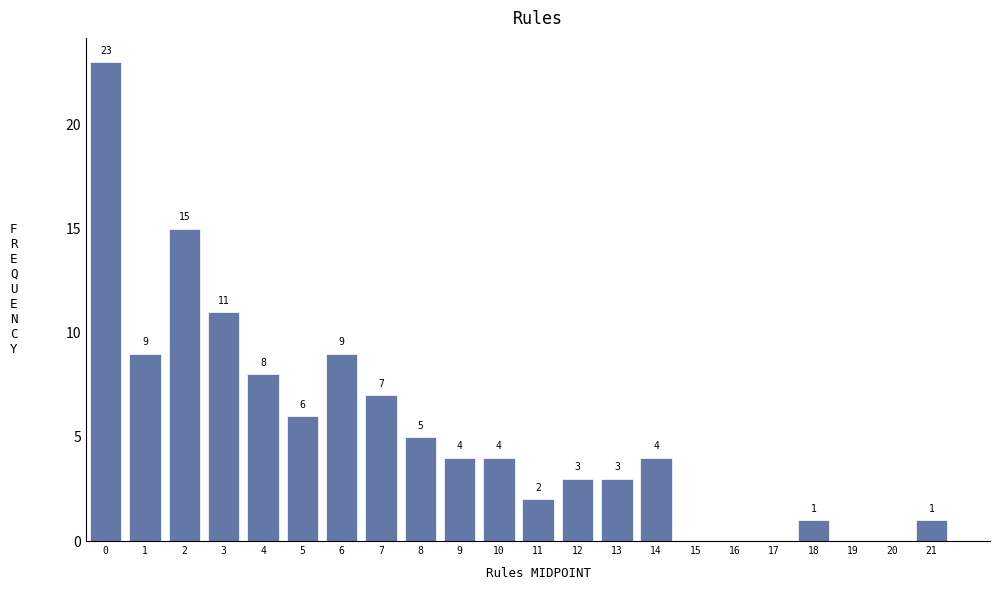

At which label is the value closest to 11?

3